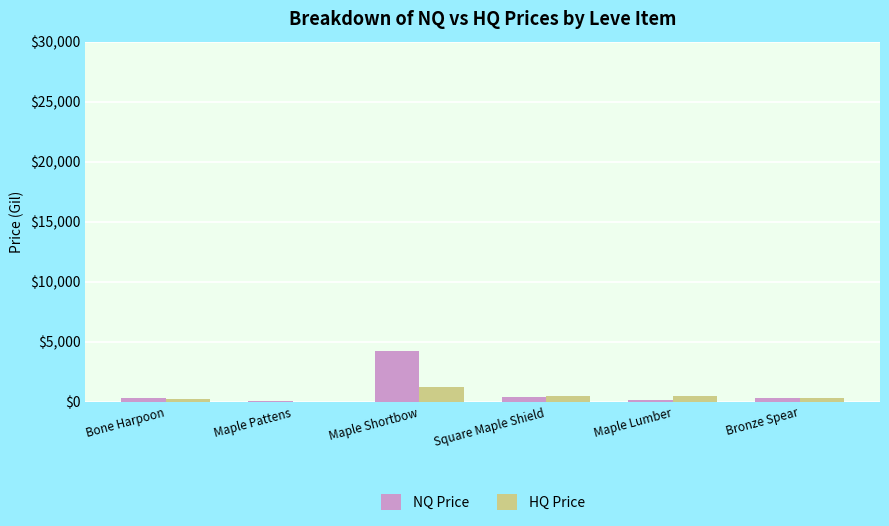

What is the sum of all HQ Price values?

2752.9